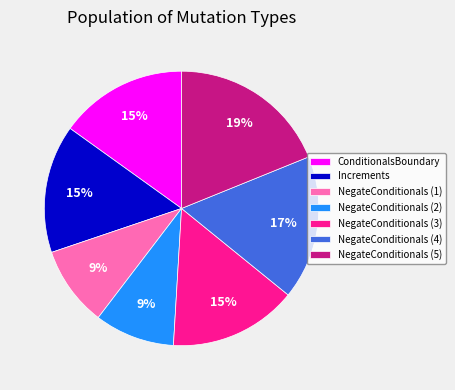

Which has a higher value, NegateConditionals (5) or ConditionalsBoundary?

NegateConditionals (5)